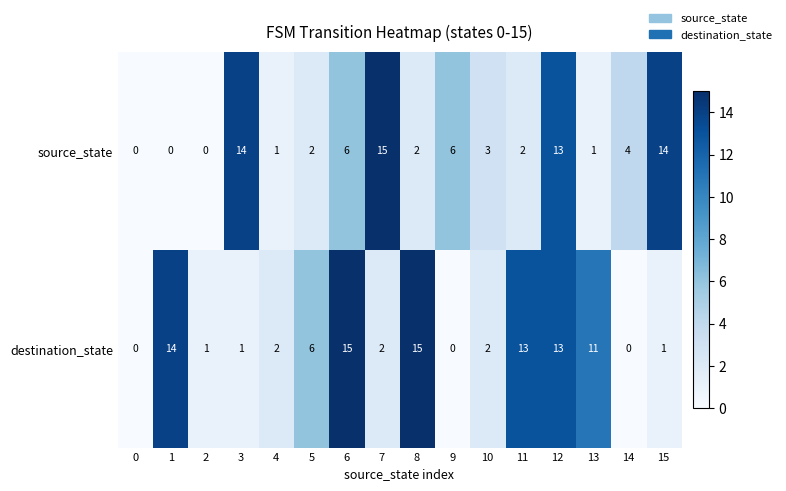

The source_state series shows 4 at 9. True or false?

False